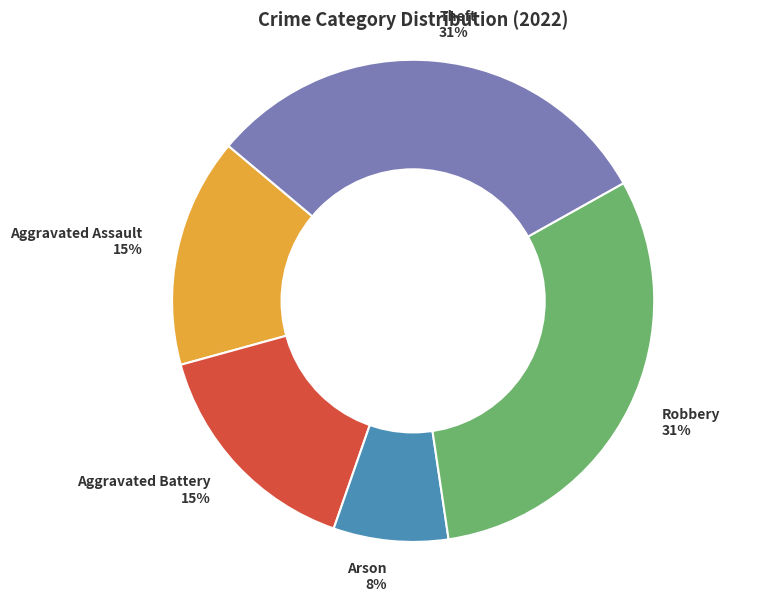

Which category has the smallest portion of the pie?

Arson